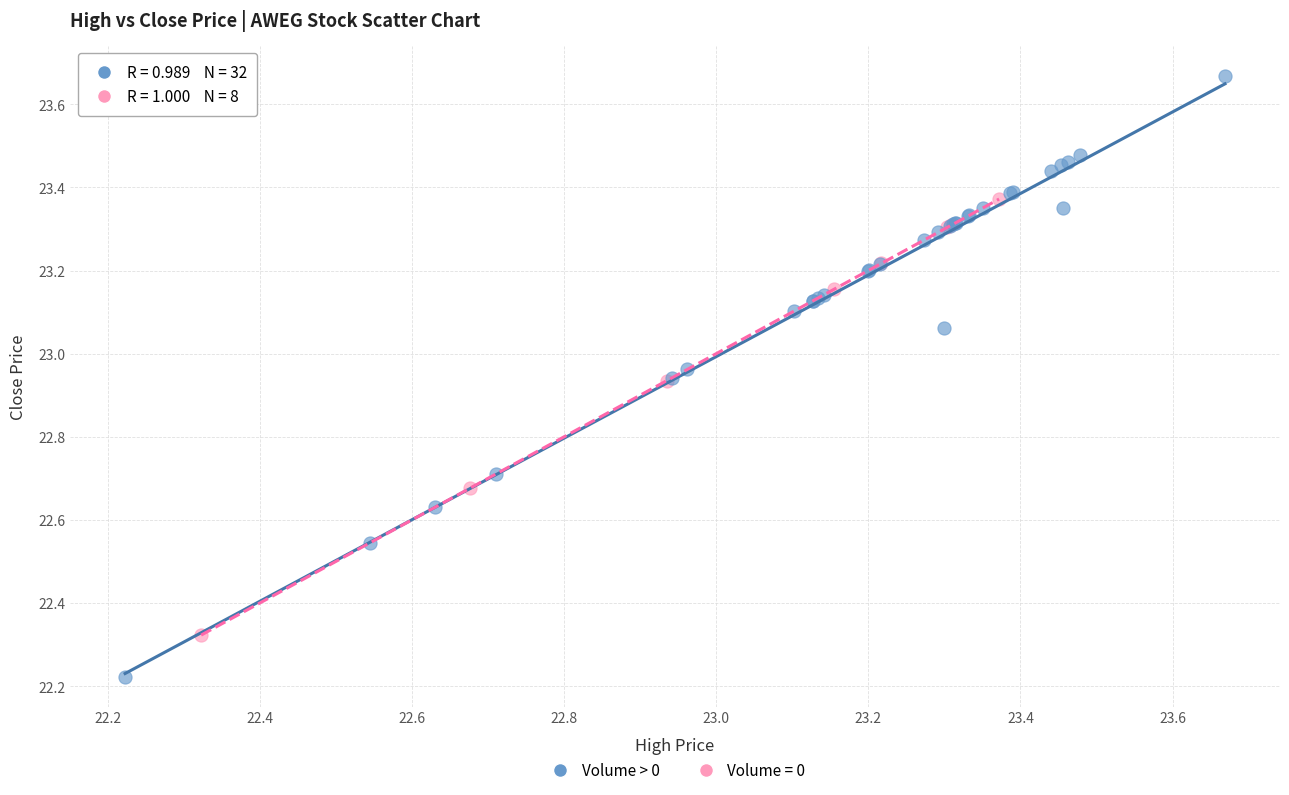

Which series contains the lowest Y value?

Volume > 0